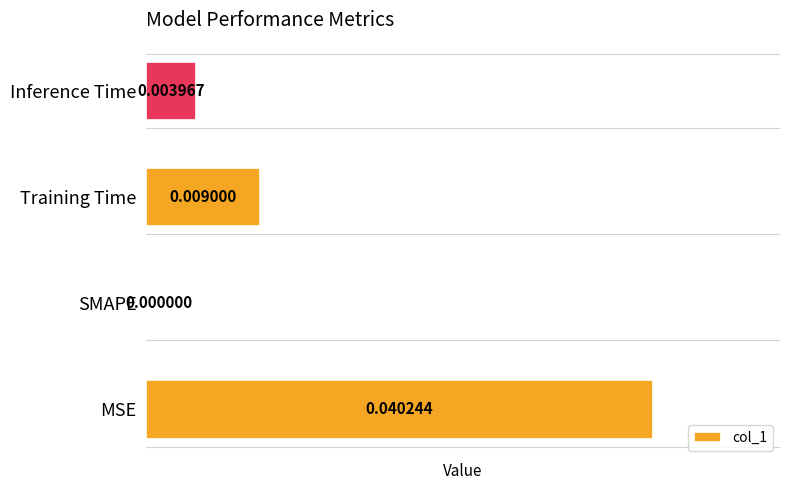

Which has a higher value, Training Time or MSE?

MSE